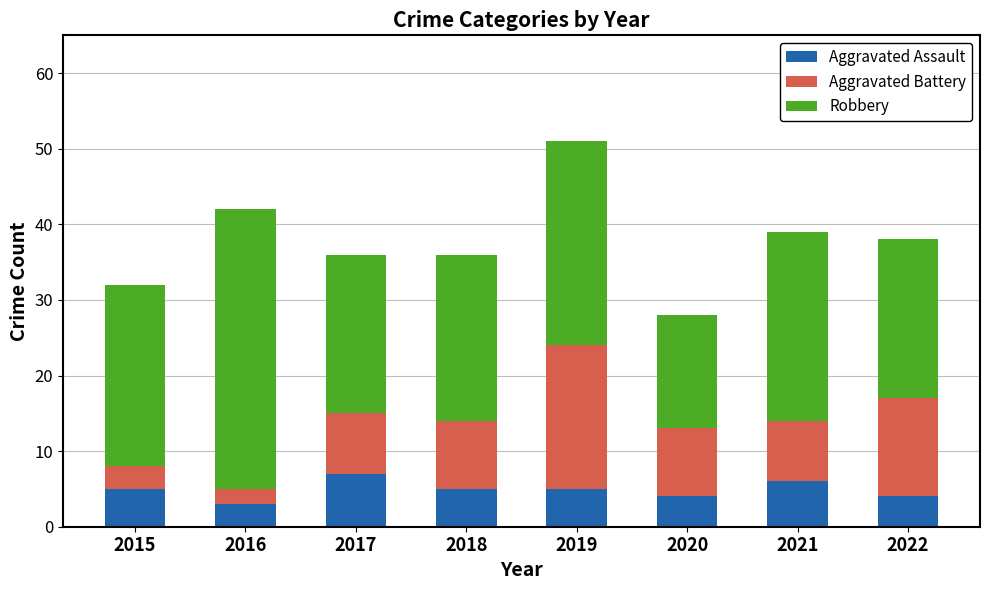

Count the number of data series in this chart.

3